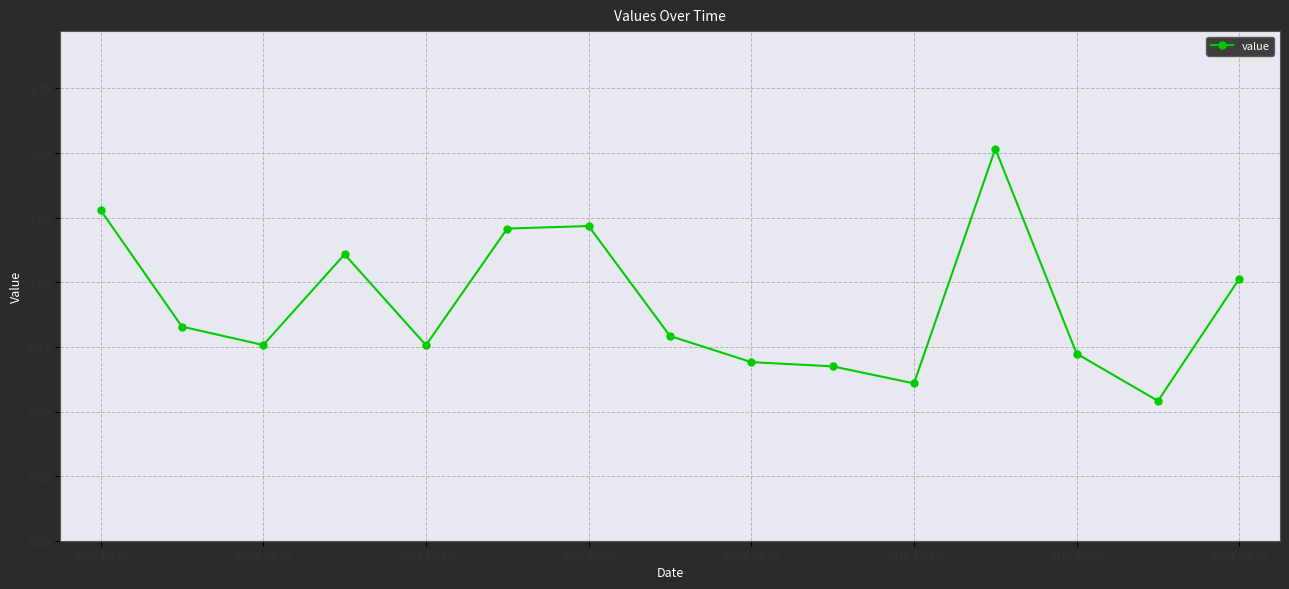

What is the average value?

0.9